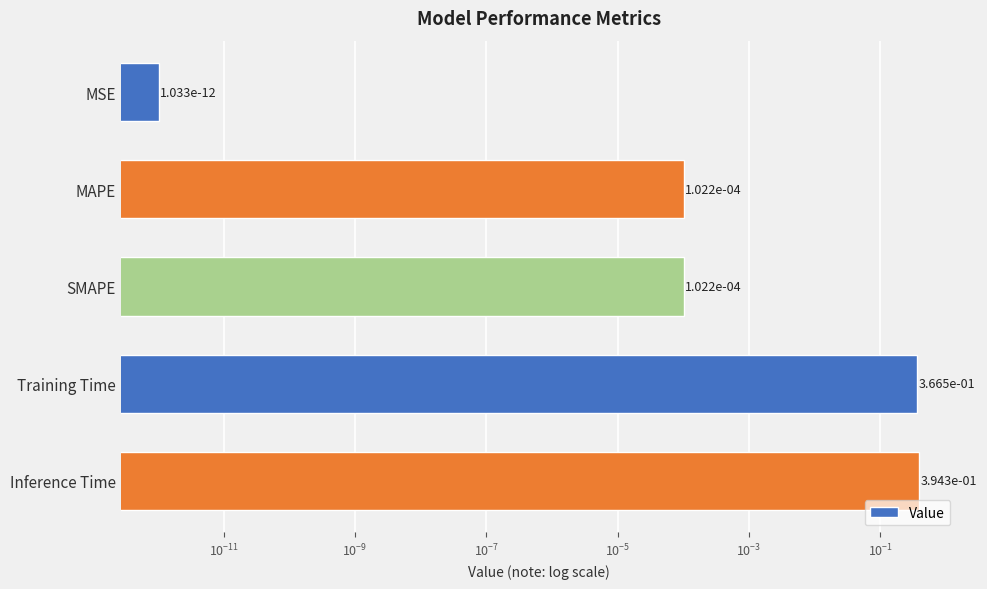

The chart shows a value of 0.0 at MAPE. True or false?

False